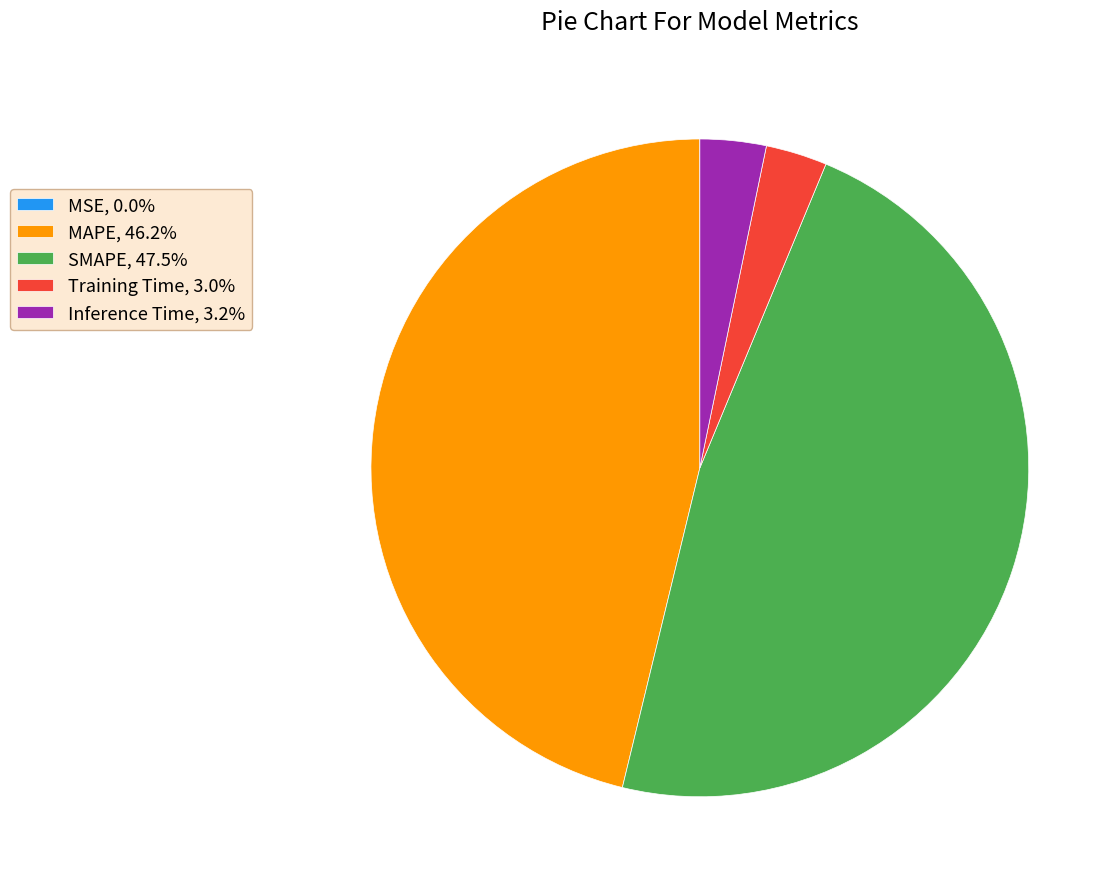

True or false: Training Time accounts for 3% of the total.

True